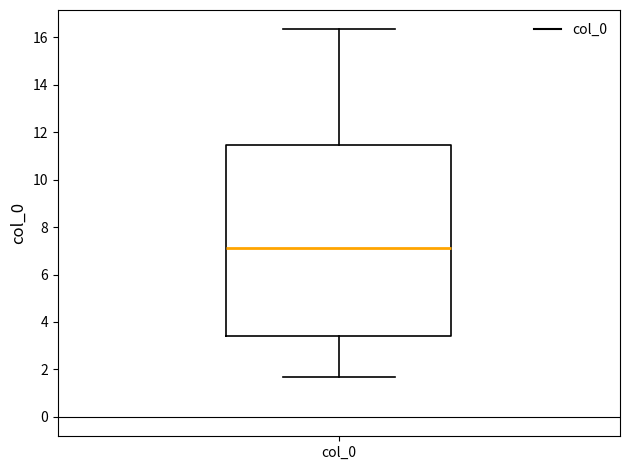

Transcribe this box plot: give where the median line is, the range the box spans, and where the two whiskers end, as read against the y-axis. The values are not printed on the chart, so give them approximately, as read against the axis.

median 7.2, box 3.4 to 11.4, whiskers 1.6 to 16.4